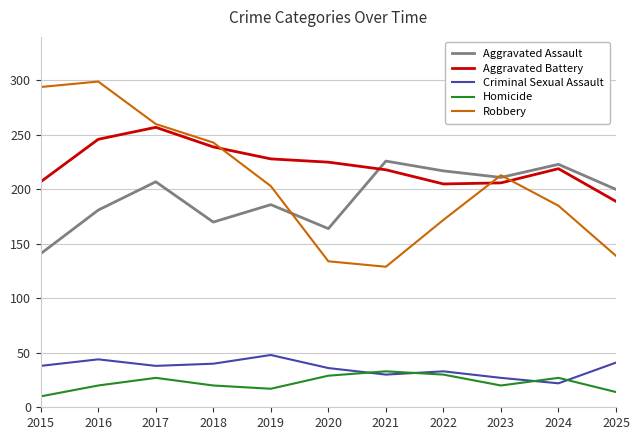

The value of Homicide at 2020 is 14. True or false?

False